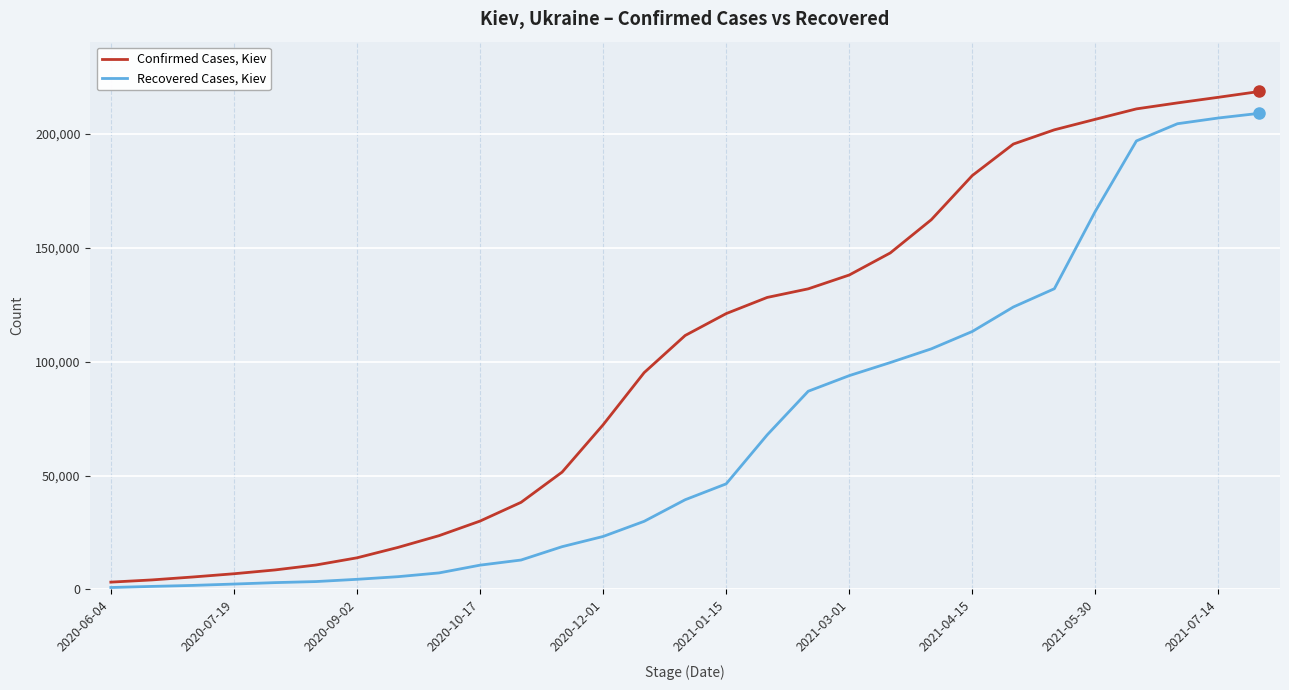

List the series in order of their peak value, highest first.

Confirmed Cases, Kiev, Recovered Cases, Kiev